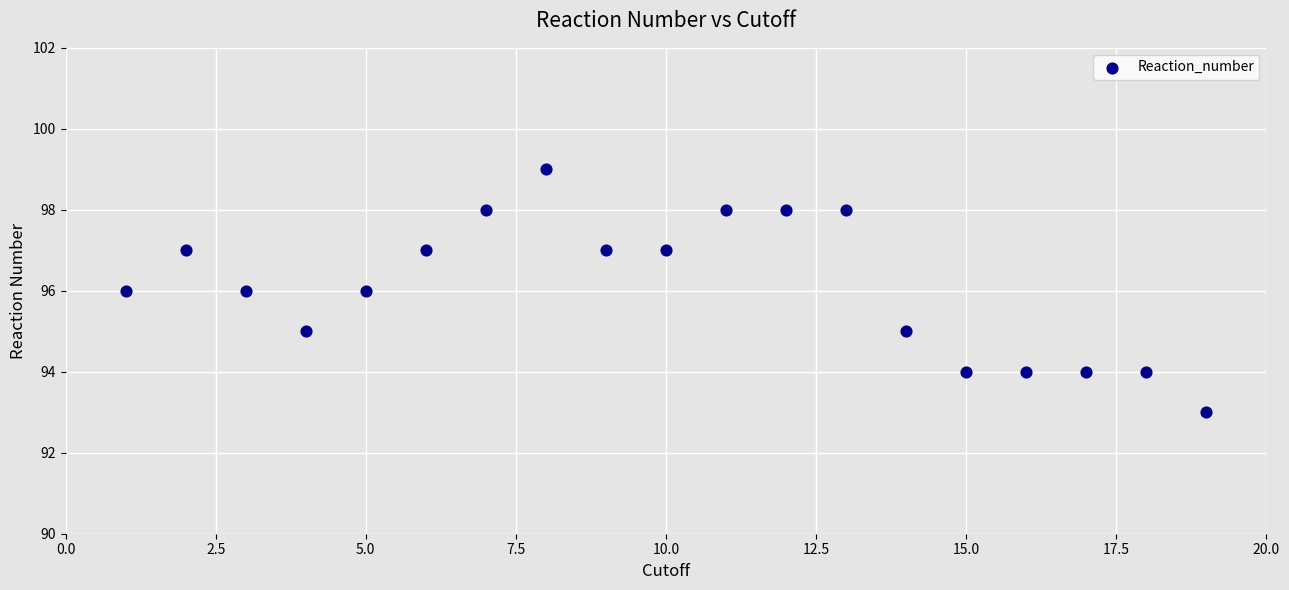

What is the range of X values (max minus min)?

18